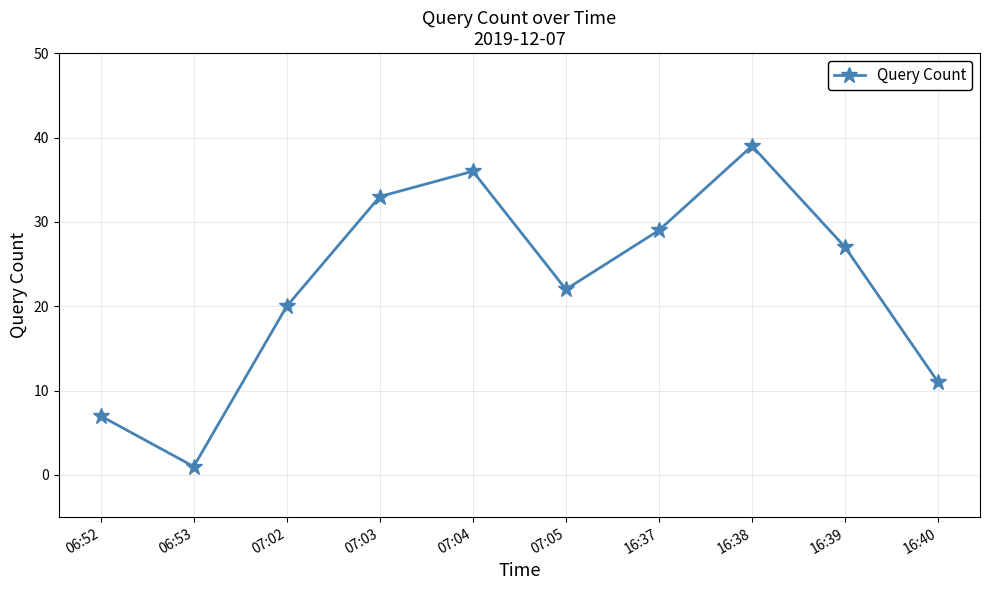

Rank the categories by value from lowest to highest.

06:53, 06:52, 16:40, 07:02, 07:05, 16:39, 16:37, 07:03, 07:04, 16:38